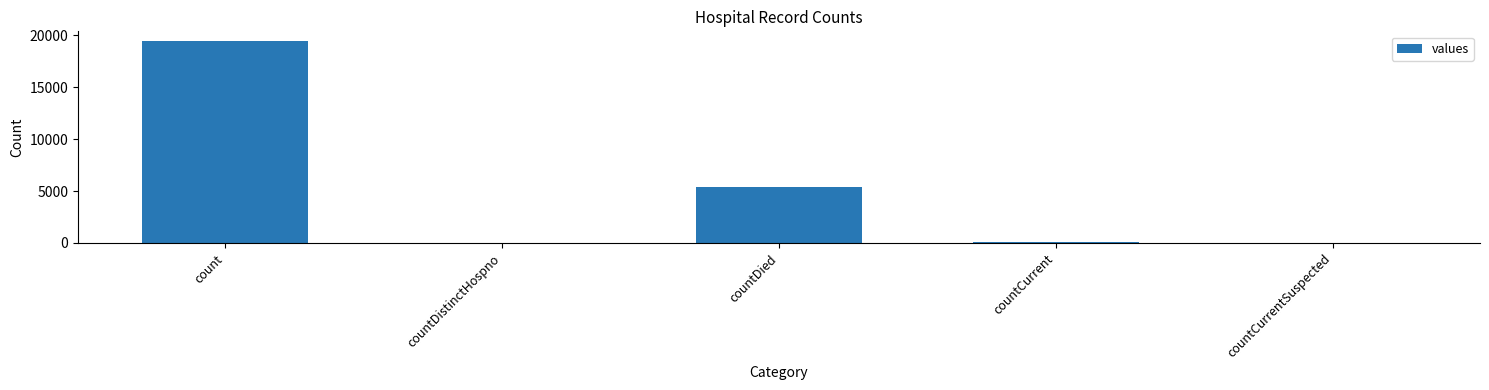

Are the bars horizontal?

No